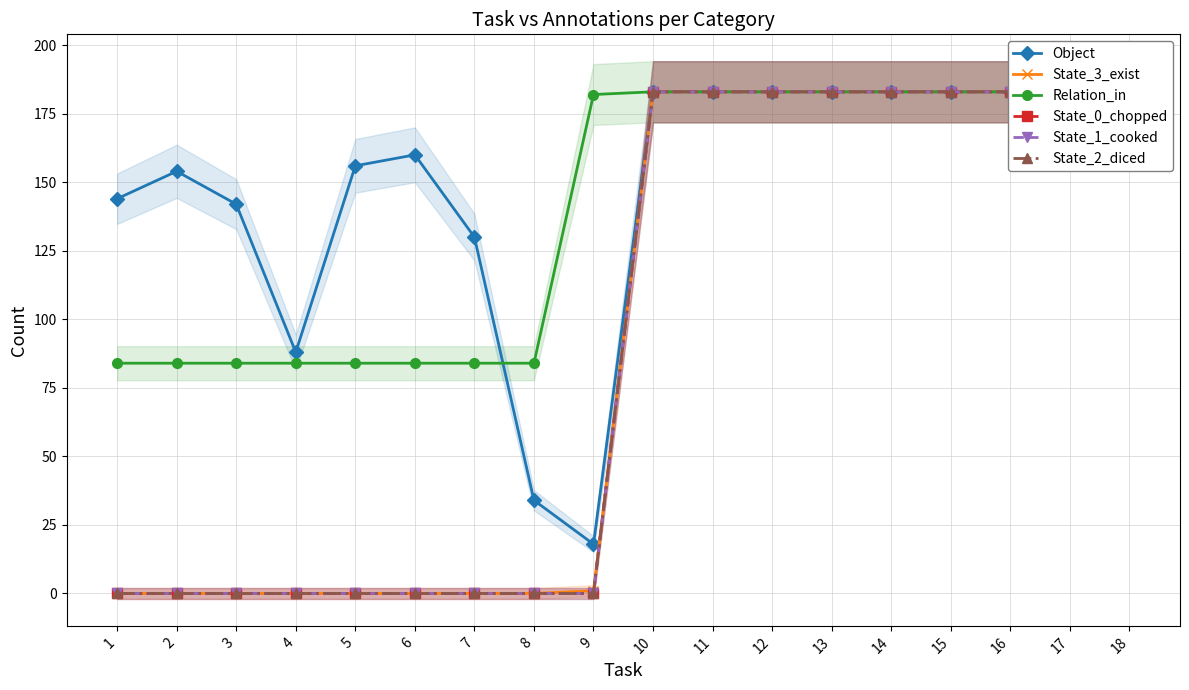

Reading right to left, what are all the values shown in this chart?

Object: 18=183	17=183	16=183	15=183	14=183	13=183	12=183	11=183	10=183	9=18	8=34	7=130	6=160	5=156	4=88	3=142	2=154	1=144
State_3_exist: 18=183	17=183	16=183	15=183	14=183	13=183	12=183	11=183	10=183	9=1	8=0	7=0	6=0	5=0	4=0	3=0	2=0	1=0
Relation_in: 18=183	17=183	16=183	15=183	14=183	13=183	12=183	11=183	10=183	9=182	8=84	7=84	6=84	5=84	4=84	3=84	2=84	1=84
State_0_chopped: 18=183	17=183	16=183	15=183	14=183	13=183	12=183	11=183	10=183	9=0	8=0	7=0	6=0	5=0	4=0	3=0	2=0	1=0
State_1_cooked: 18=183	17=183	16=183	15=183	14=183	13=183	12=183	11=183	10=183	9=0	8=0	7=0	6=0	5=0	4=0	3=0	2=0	1=0
State_2_diced: 18=183	17=183	16=183	15=183	14=183	13=183	12=183	11=183	10=183	9=0	8=0	7=0	6=0	5=0	4=0	3=0	2=0	1=0